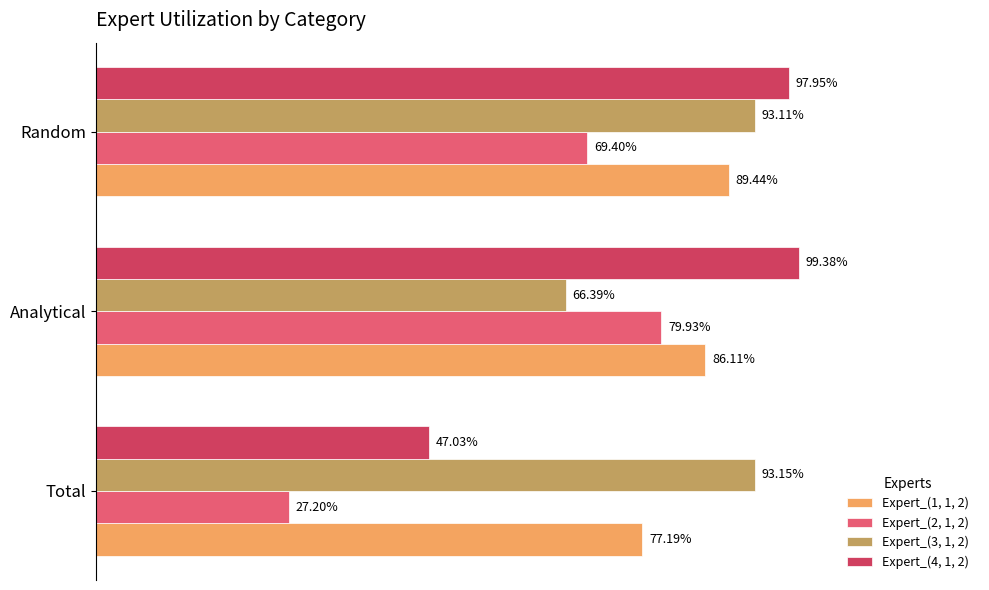

What are all the series names shown in the legend?

Expert_(1, 1, 2), Expert_(2, 1, 2), Expert_(3, 1, 2), Expert_(4, 1, 2)